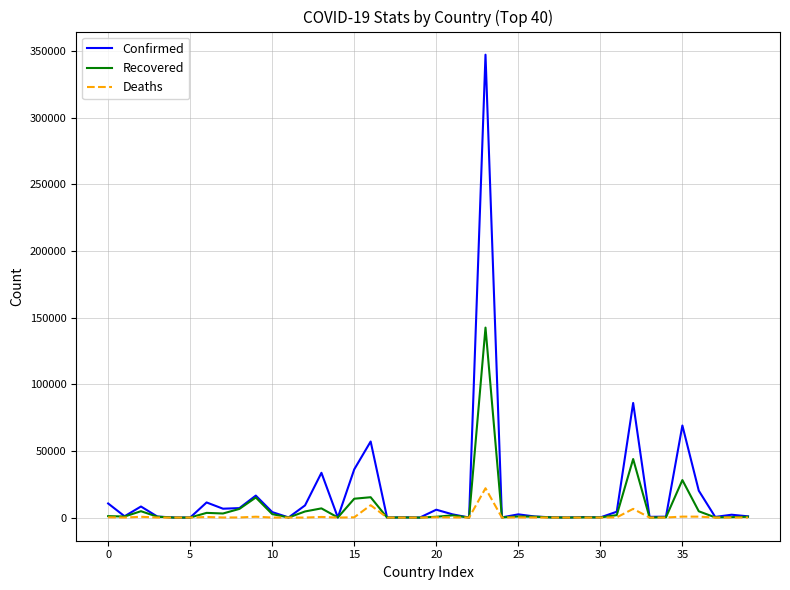

What is the maximum value shown in the chart?

347398